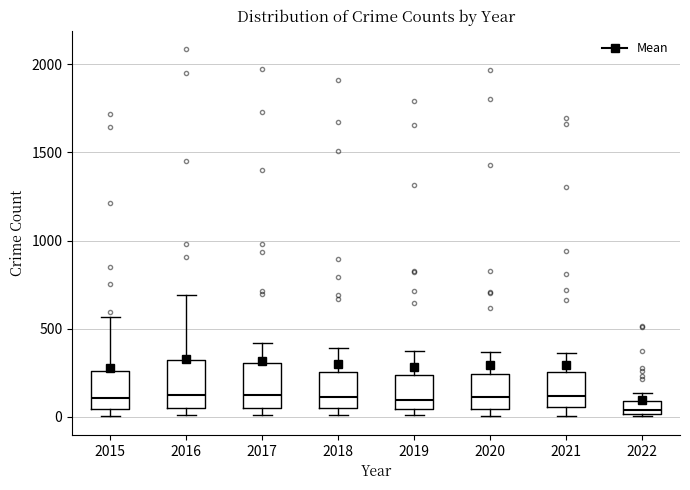

Which box's median line is the lowest?

2022